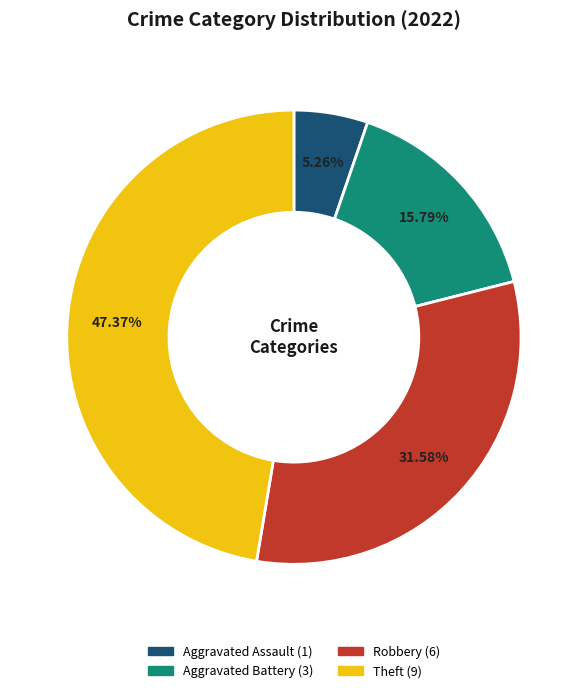

How many slices are in this pie chart?

4